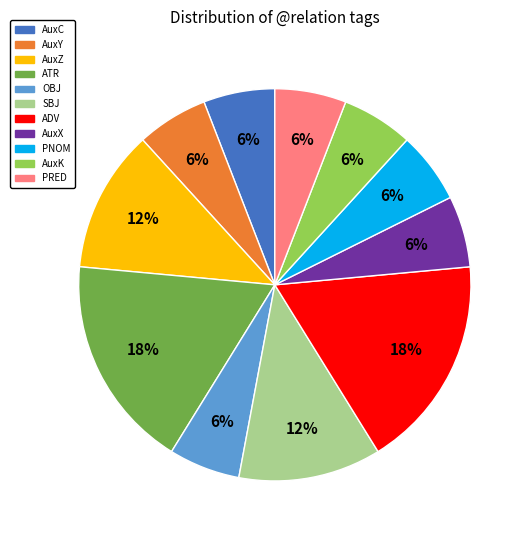

Does ADV account for over 50% of the chart?

No